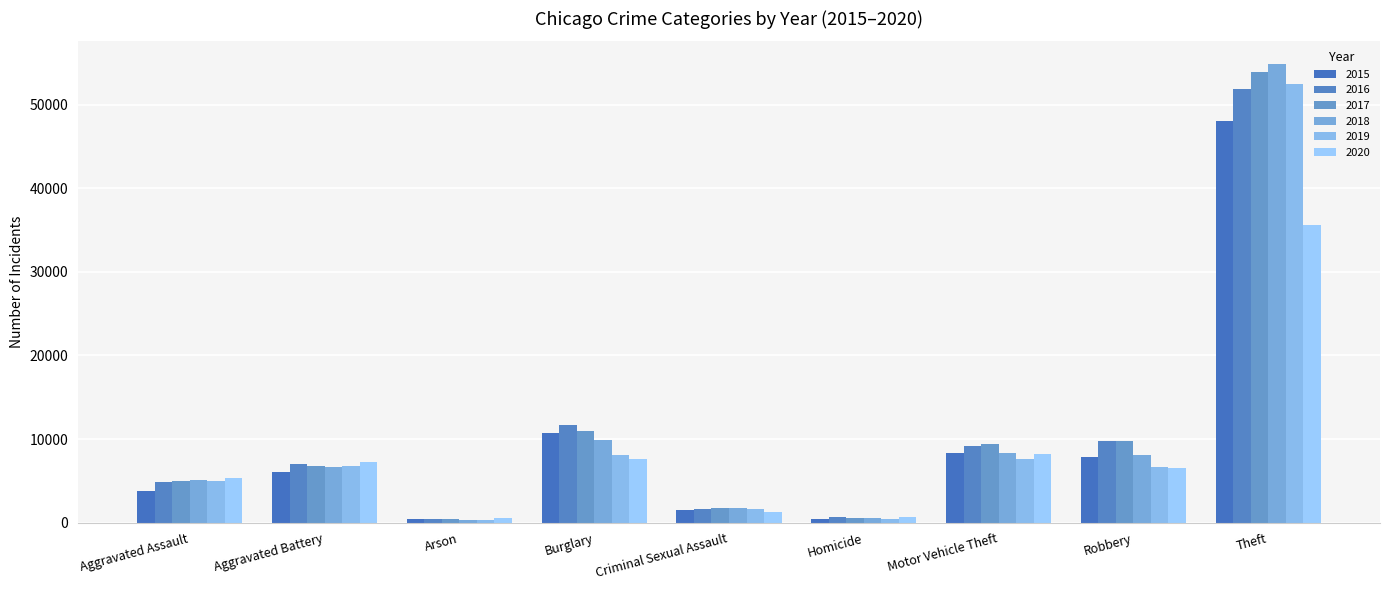

Which series has the widest spread of values?

2018